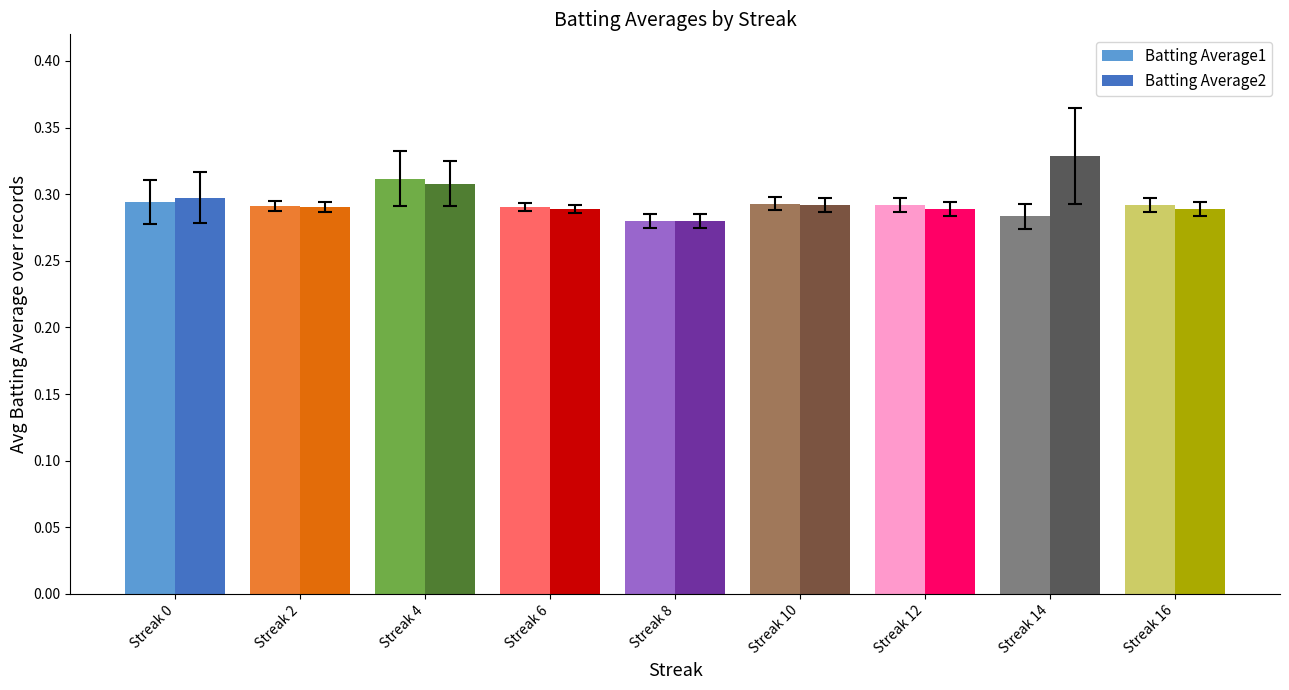

What is the total value across all series at Streak 2?

0.6